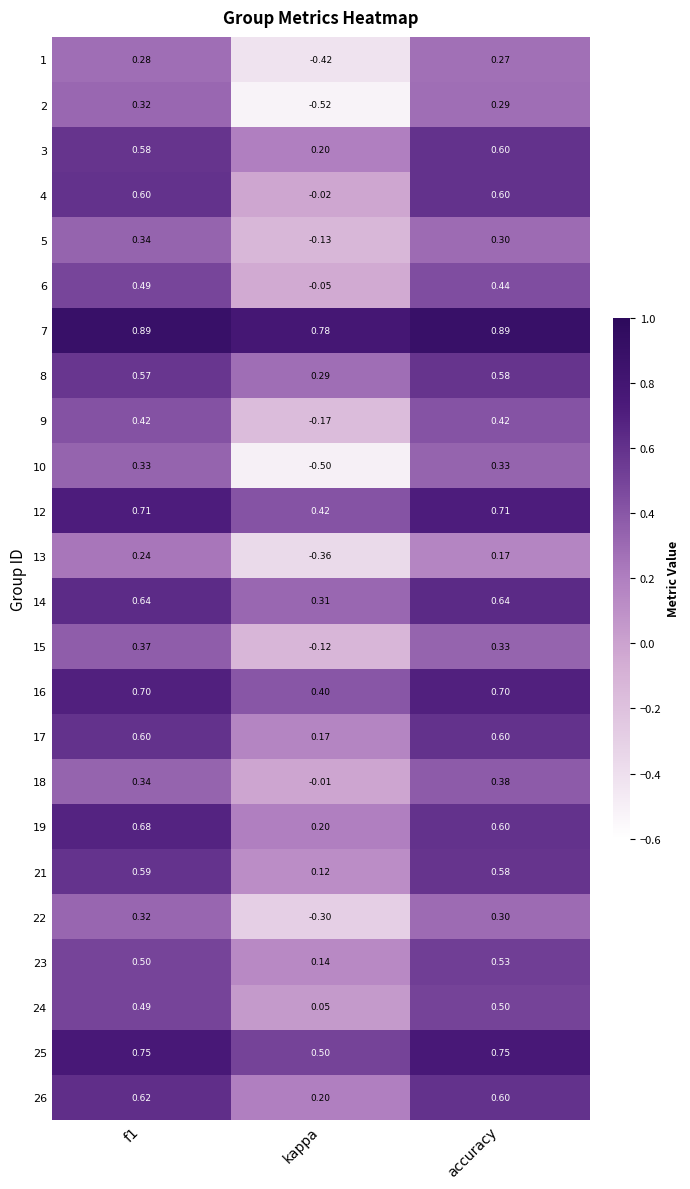

Where is 1 nearest to the value 0?

accuracy